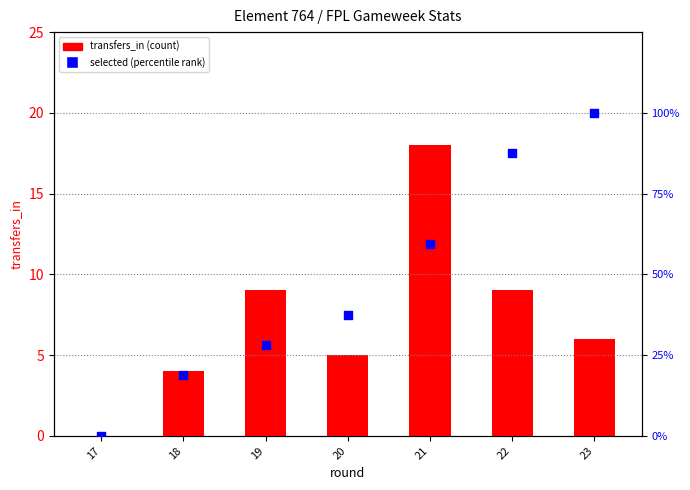

At which category is the sum across all series the highest?

23